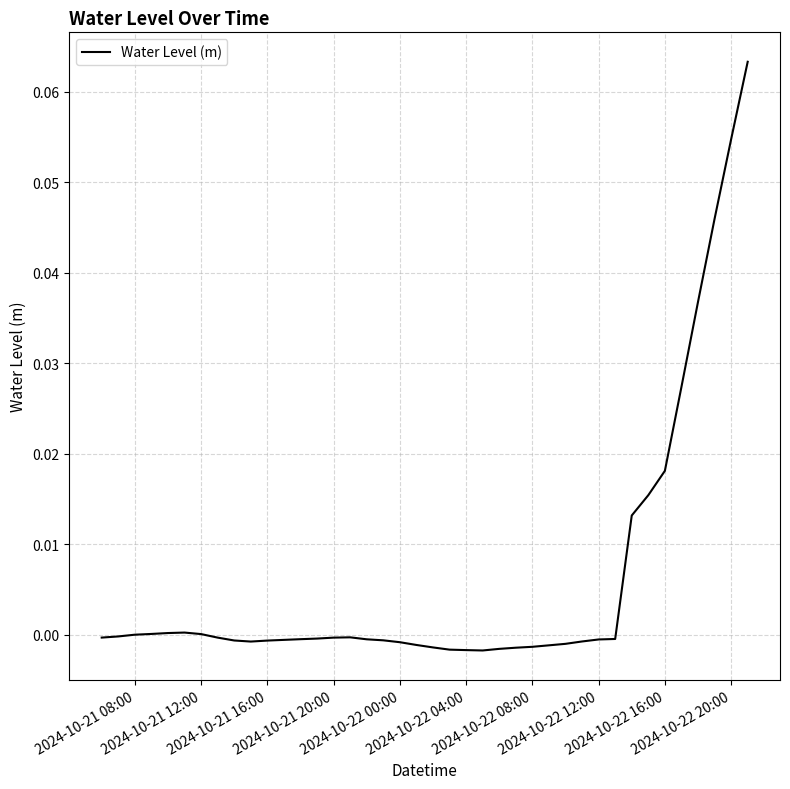

Reading left to right, transcribe all the data shown in this chart.

-0.0	-0.0	0.0	0.0	0.0	0.0	0.0	-0.0	-0.0	-0.0	-0.0	-0.0	-0.0	-0.0	-0.0	-0.0	-0.0	-0.0	-0.0	-0.0	-0.0	-0.0	-0.0	-0.0	-0.0	-0.0	-0.0	-0.0	-0.0	-0.0	-0.0	-0.0	0.0	0.0	0.0	0.0	0.0	0.0	0.1	0.1